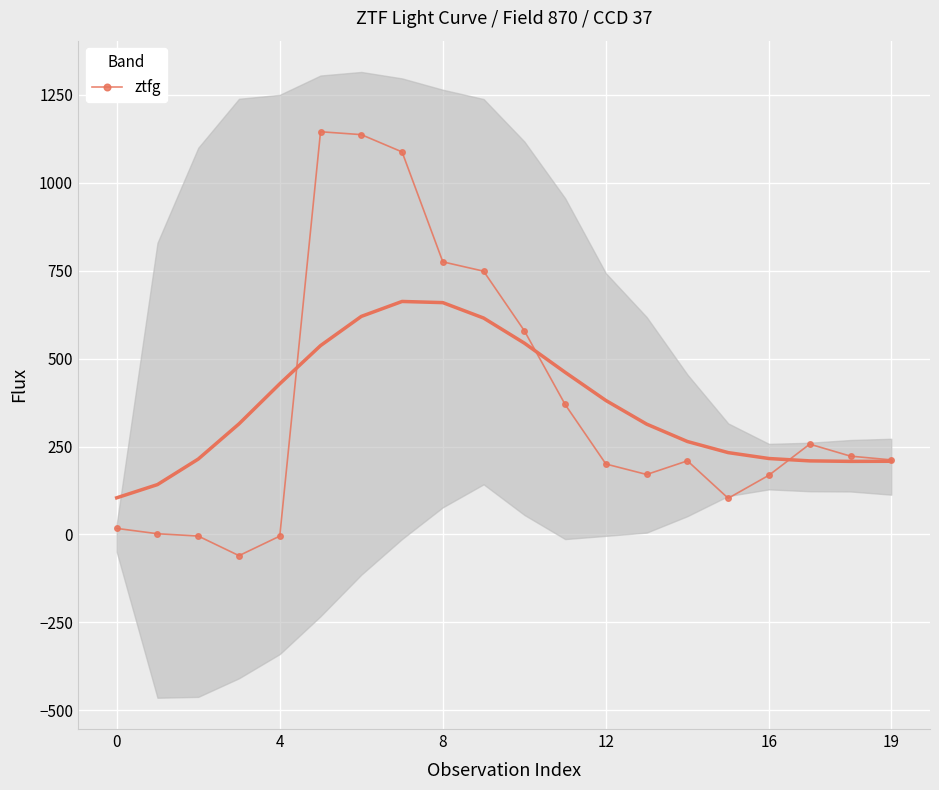

What is the maximum value for ztfg?

1144.6